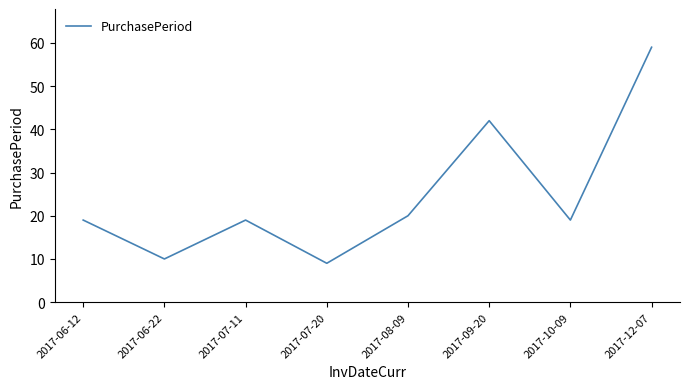

How many interior local peaks (higher than both neighbors) does the data have?

2